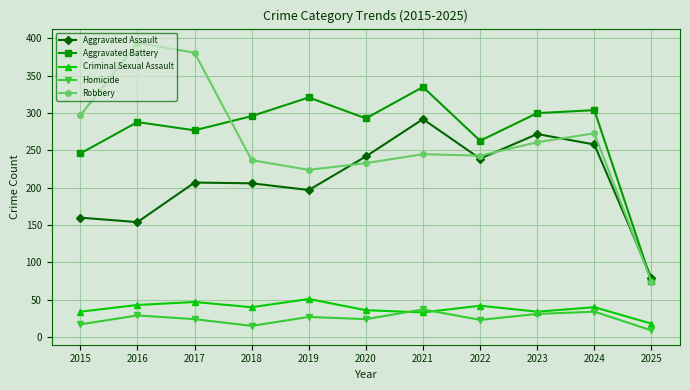

Which series has the widest spread of values?

Robbery